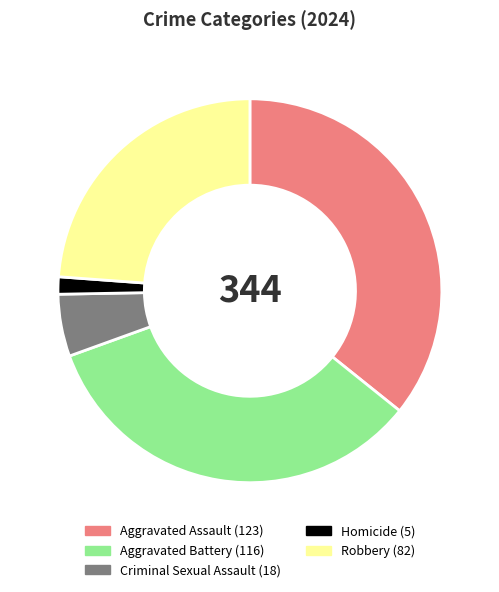

Count the number of slices in the pie.

5